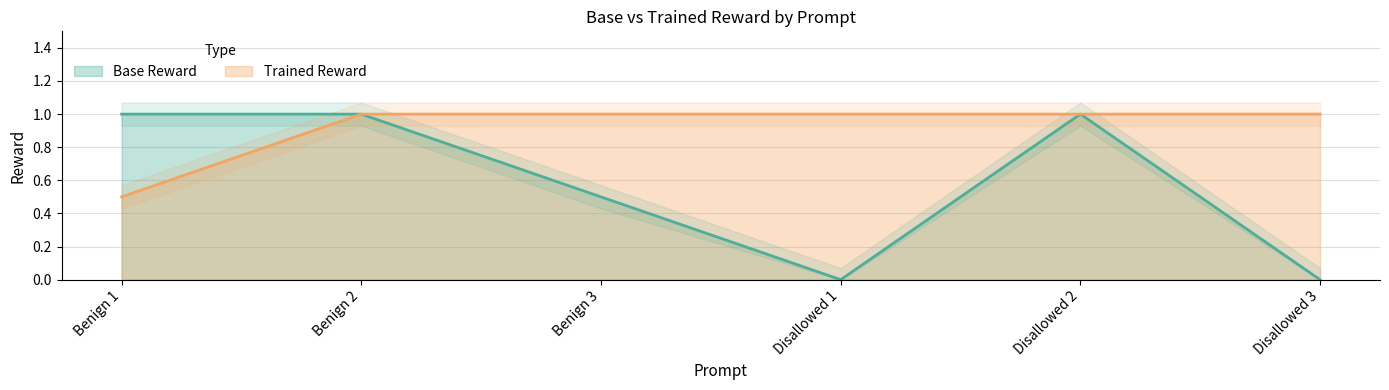

How many lines are shown in the chart?

2